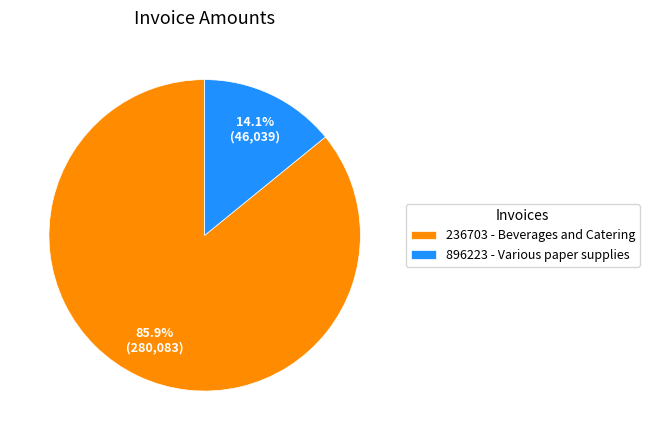

To the nearest percent, what portion does 236703 - Beverages and Catering represent?

86%